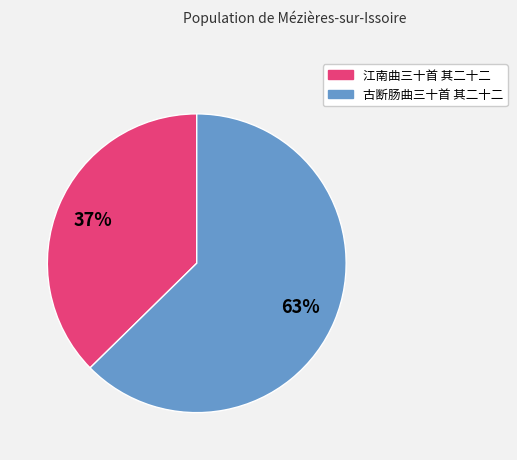

To the nearest percent, what percentage of the pie is 古断肠曲三十首 其二十二?

63%